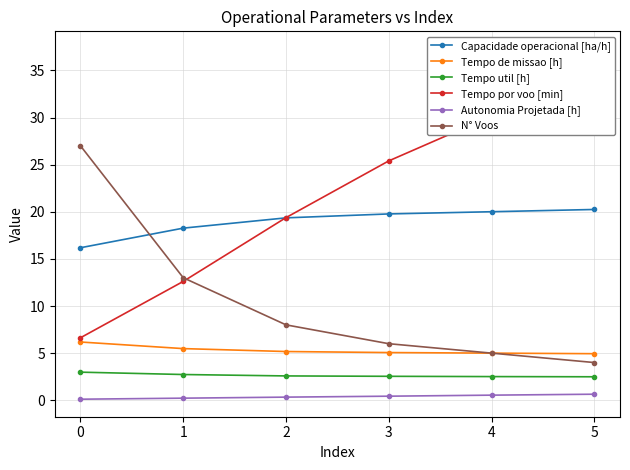

List the series in order of their peak value, highest first.

Tempo por voo [min], N° Voos, Capacidade operacional [ha/h], Tempo de missao [h], Tempo util [h], Autonomia Projetada [h]